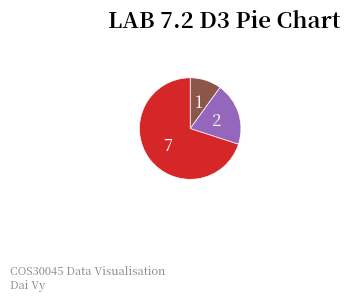

Is there a majority slice in this chart?

Yes